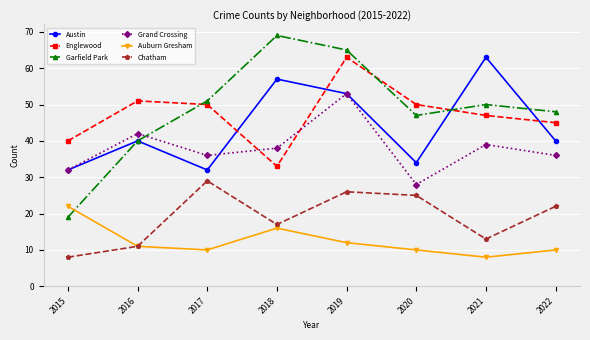

Reading right to left, what are all the values shown in this chart?

Austin: 40	63	34	53	57	32	40	32
Englewood: 45	47	50	63	33	50	51	40
Garfield Park: 48	50	47	65	69	51	40	19
Grand Crossing: 36	39	28	53	38	36	42	32
Auburn Gresham: 10	8	10	12	16	10	11	22
Chatham: 22	13	25	26	17	29	11	8